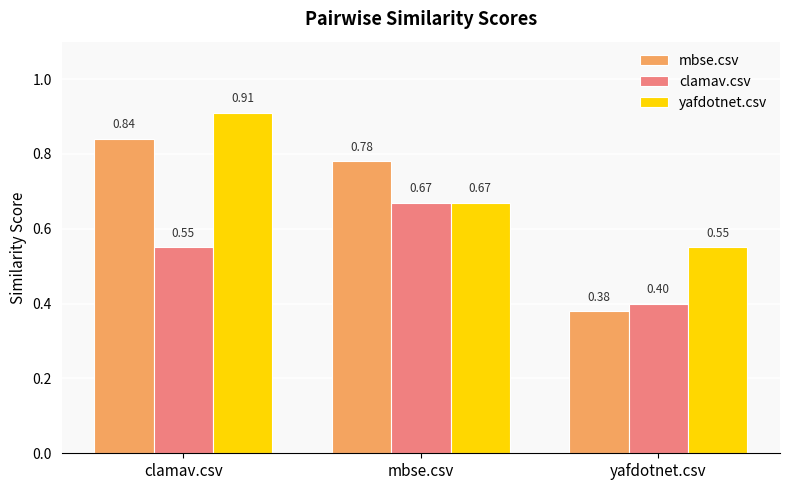

How many groups of bars are there?

3